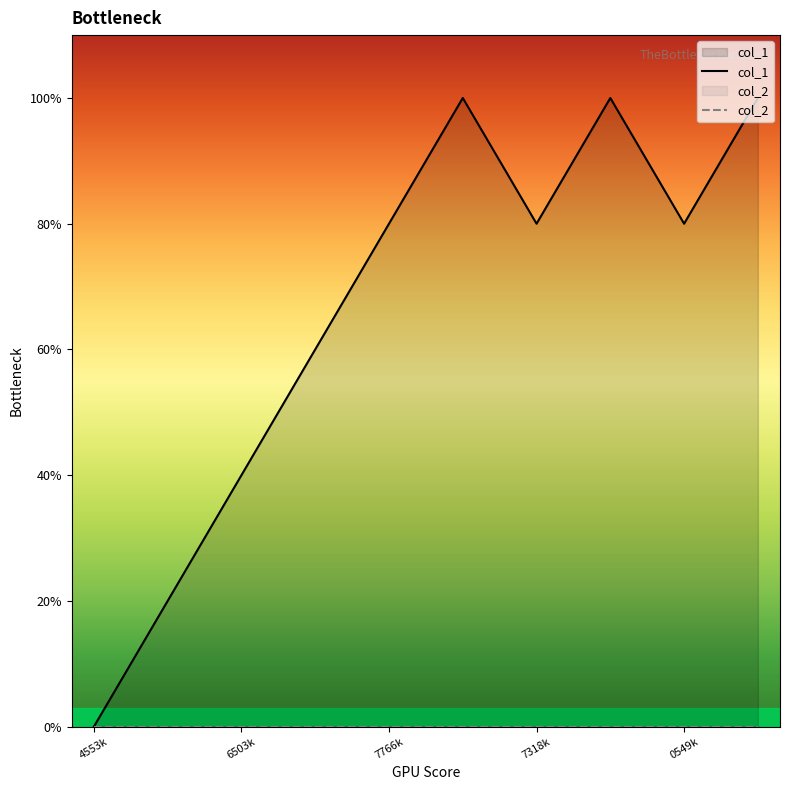

Rank the categories by value from highest to lowest.

1596665782, 1596734198, 1597868266, 1596557766, 1596687318, 1597090549, 1596485761, 1596046503, 1595945993, 1583774553